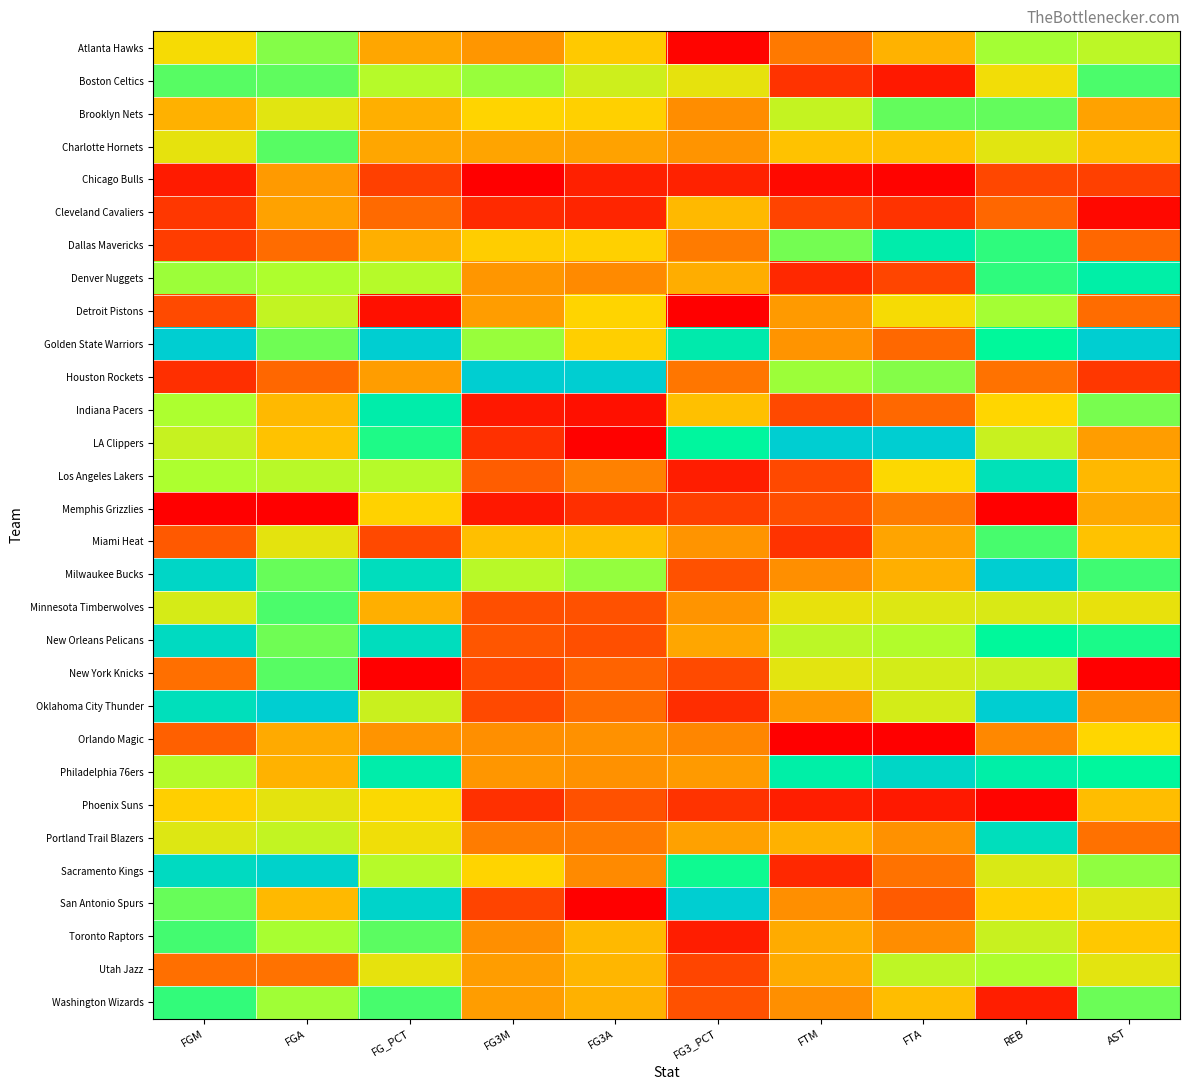

How many data points does each series have?

10